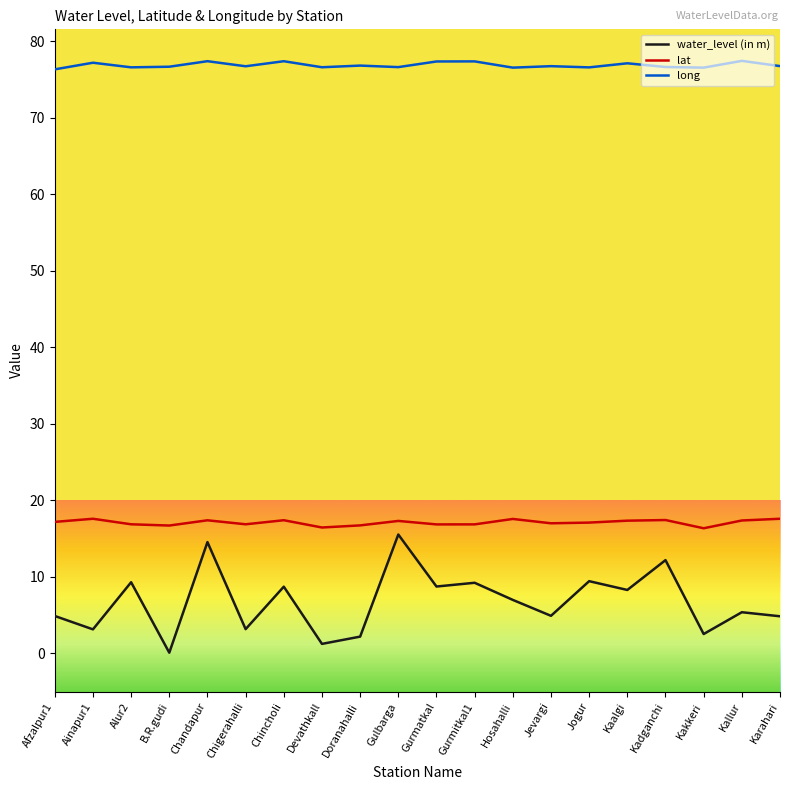

Between Jevargi and Kaalgi, which series saw the biggest shift?

water_level (in m)